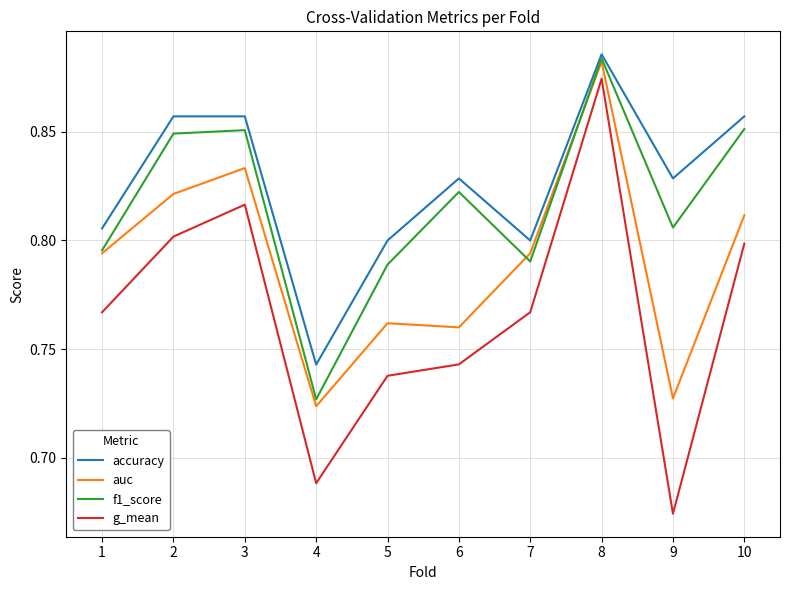

Between 5 and 9, which series saw the biggest shift?

g_mean